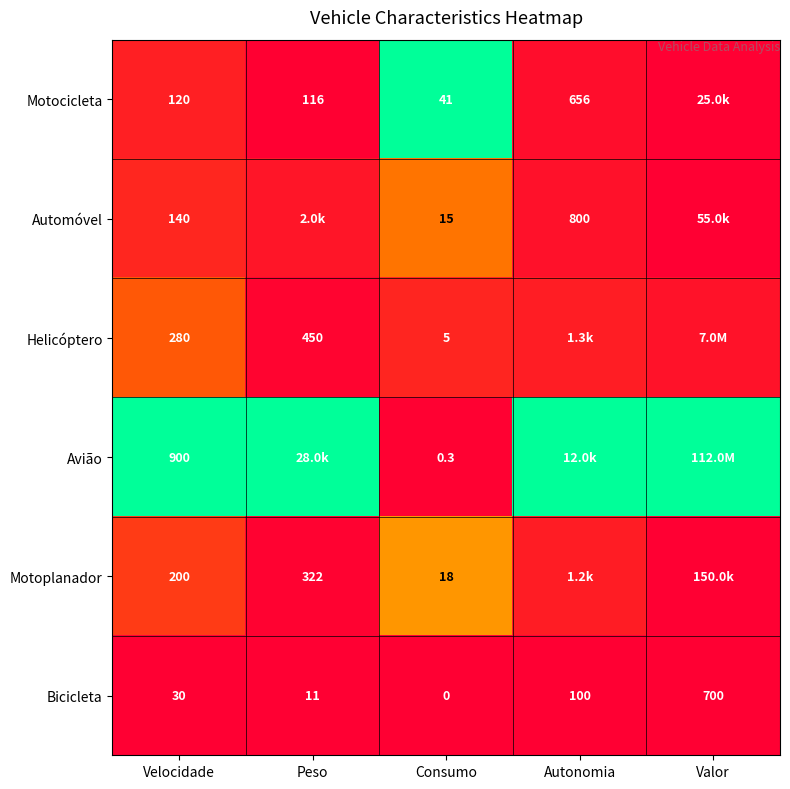

Where is Bicicleta nearest to the value 350?

Autonomia